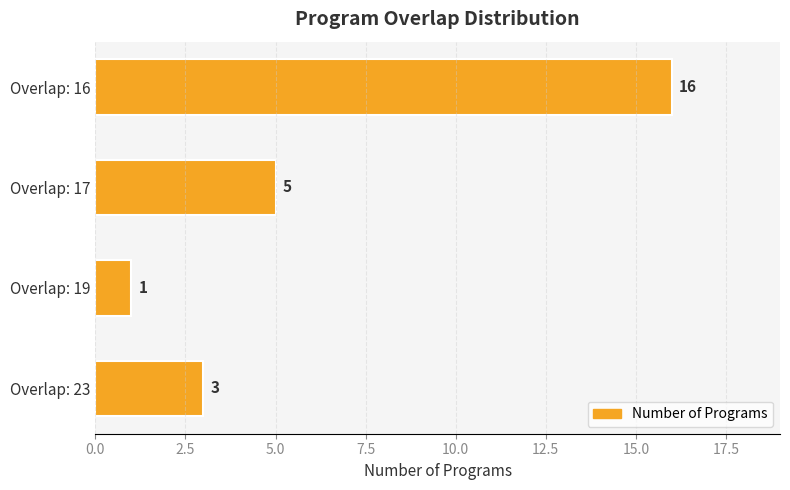

What is the difference between the maximum and second lowest values?

13